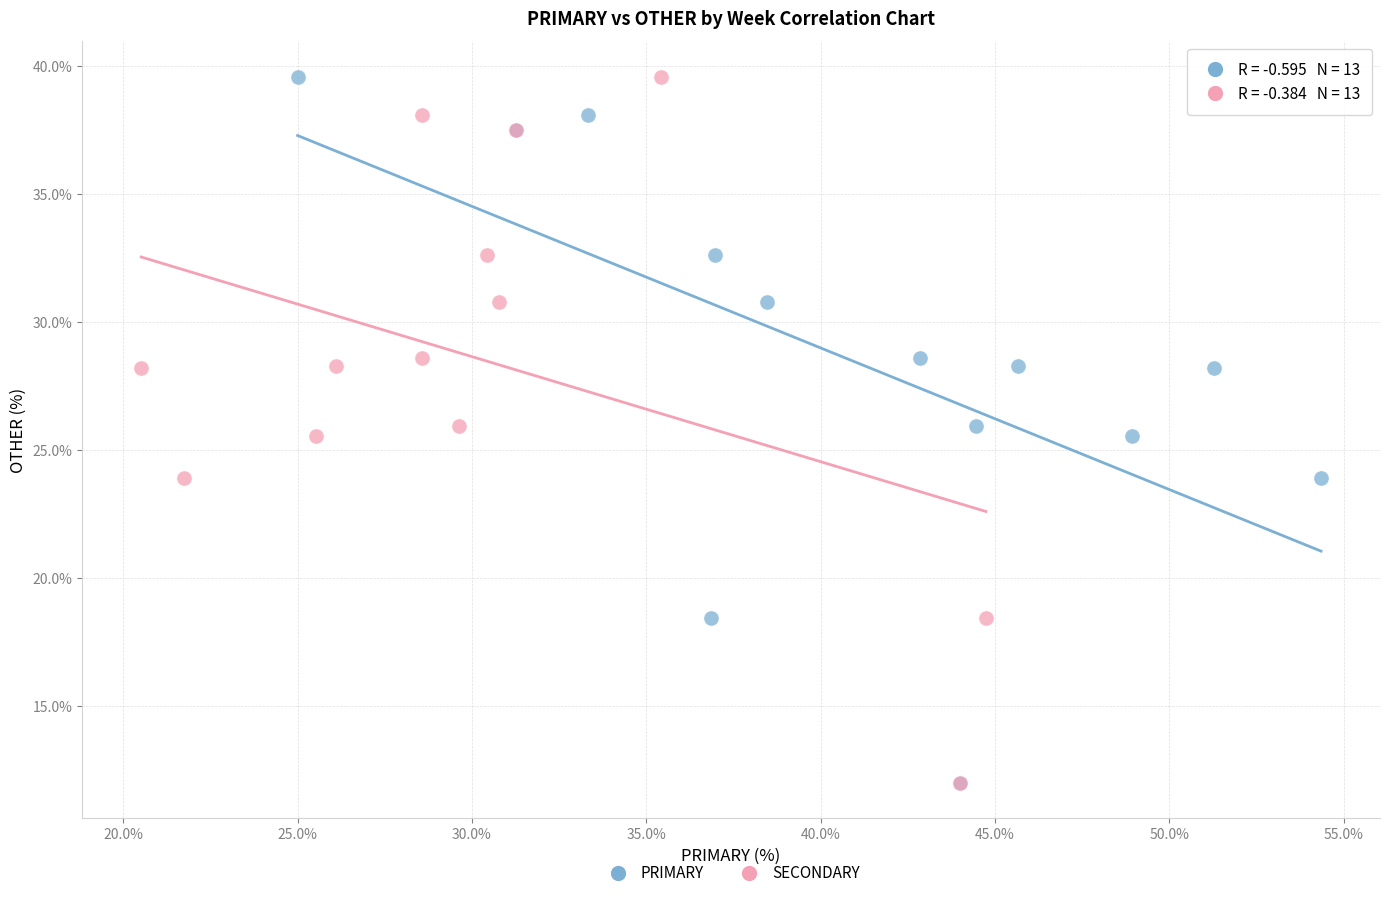

What are all the series names shown in the legend?

PRIMARY, SECONDARY